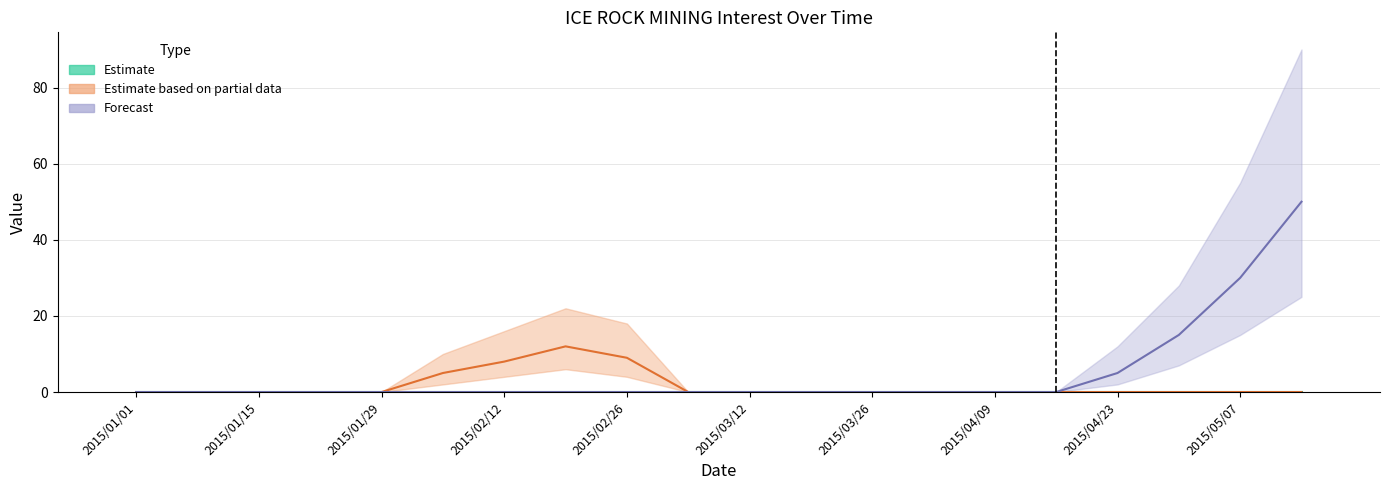

The Forecast series shows -29 at 15. True or false?

False